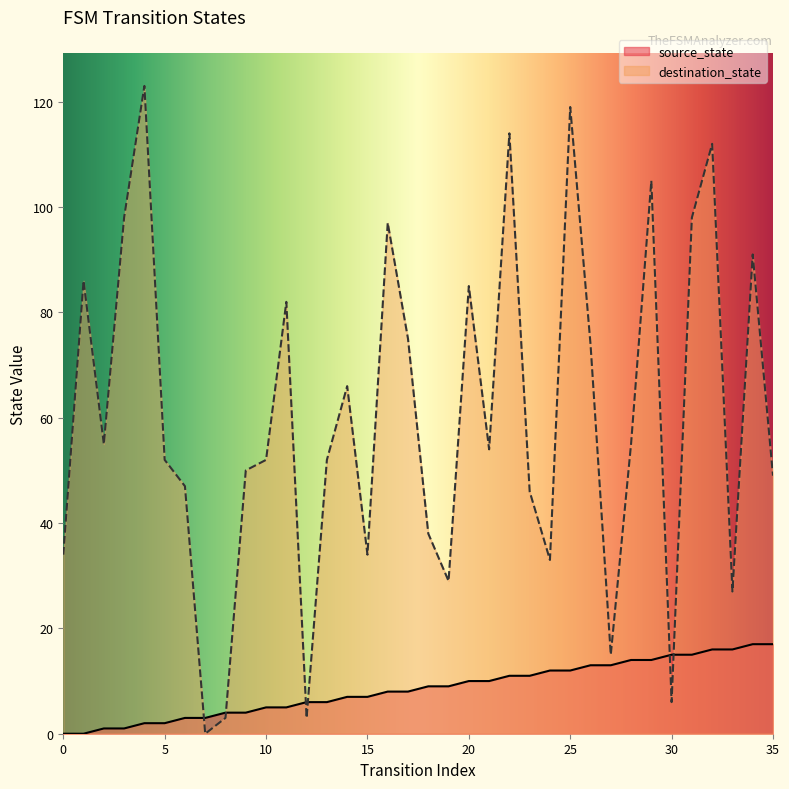

Rank the series by their average value, from highest to lowest.

destination_state, source_state